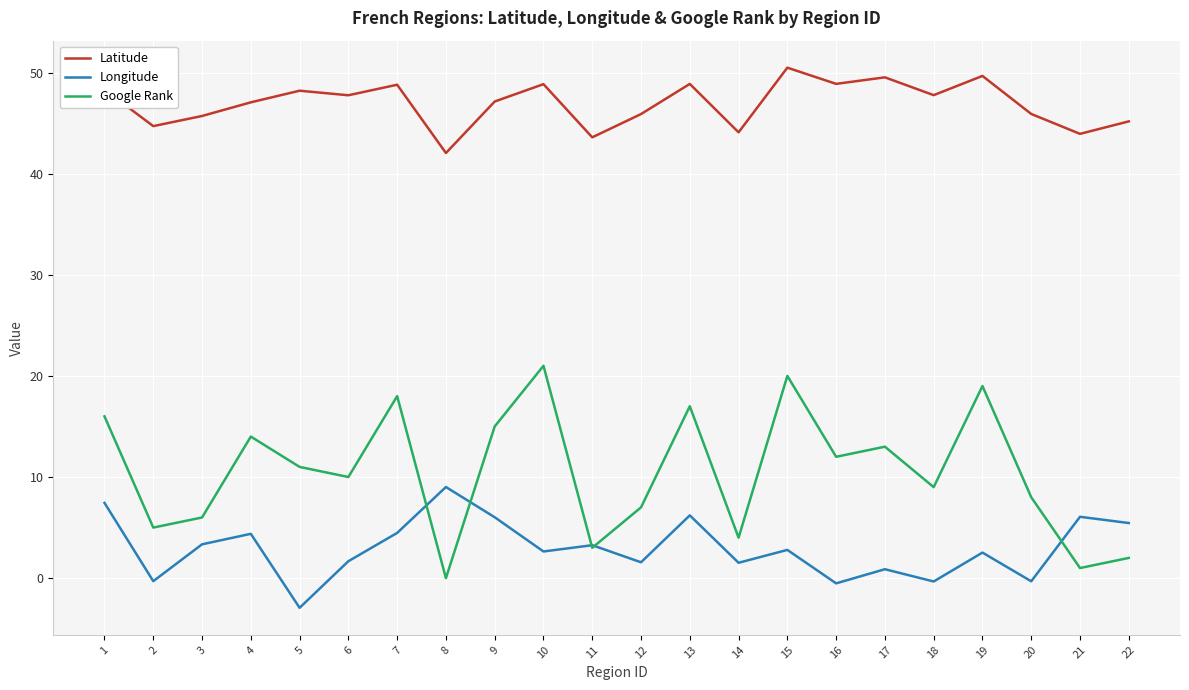

True or false: Google Rank has more than 1 interior local peaks.

True